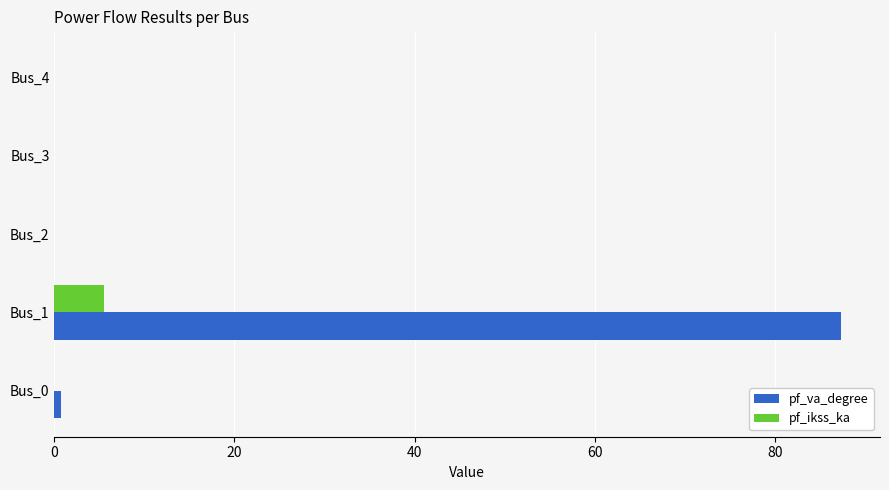

What is the sum of all pf_ikss_ka values?

5.5